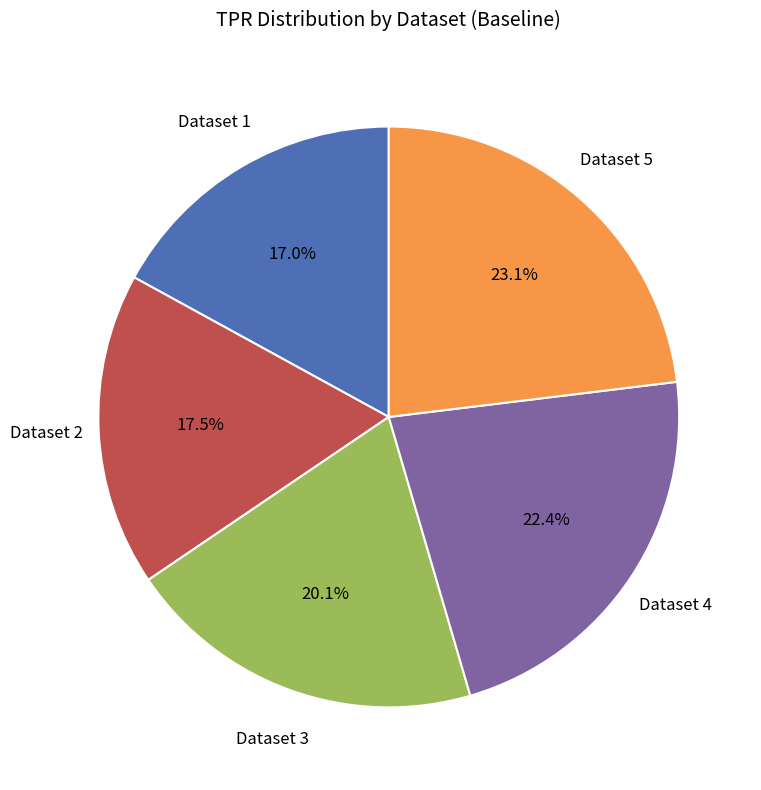

Is the sum of Dataset 1 and Dataset 5 greater than half?

No